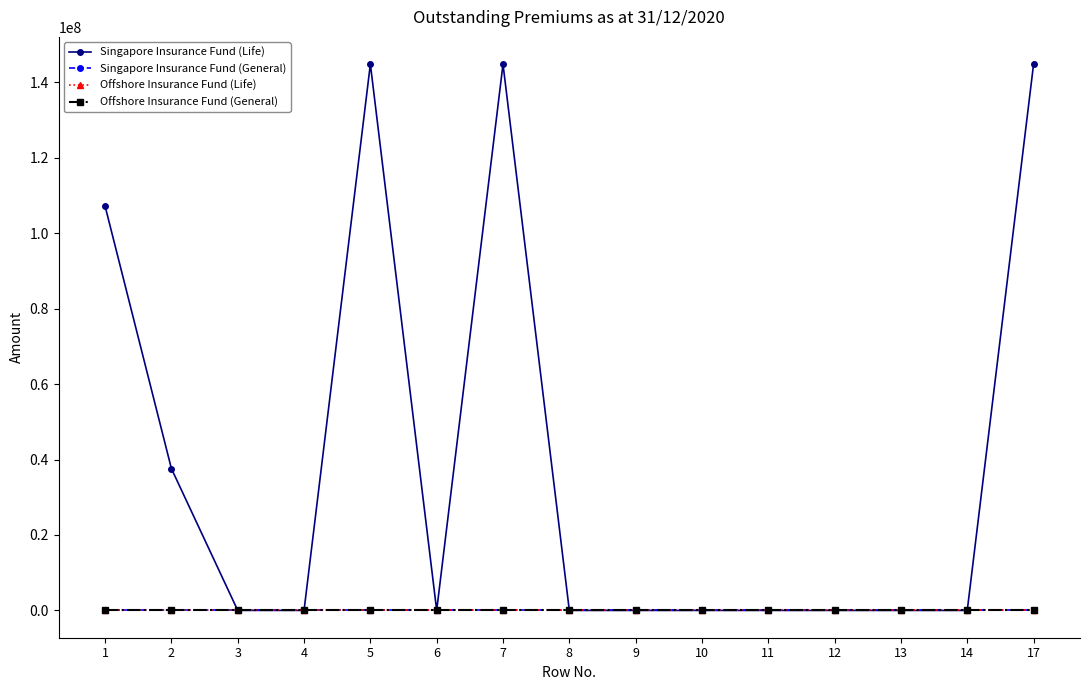

Is it true that Singapore Insurance Fund (General) equals 0 at 3?

True